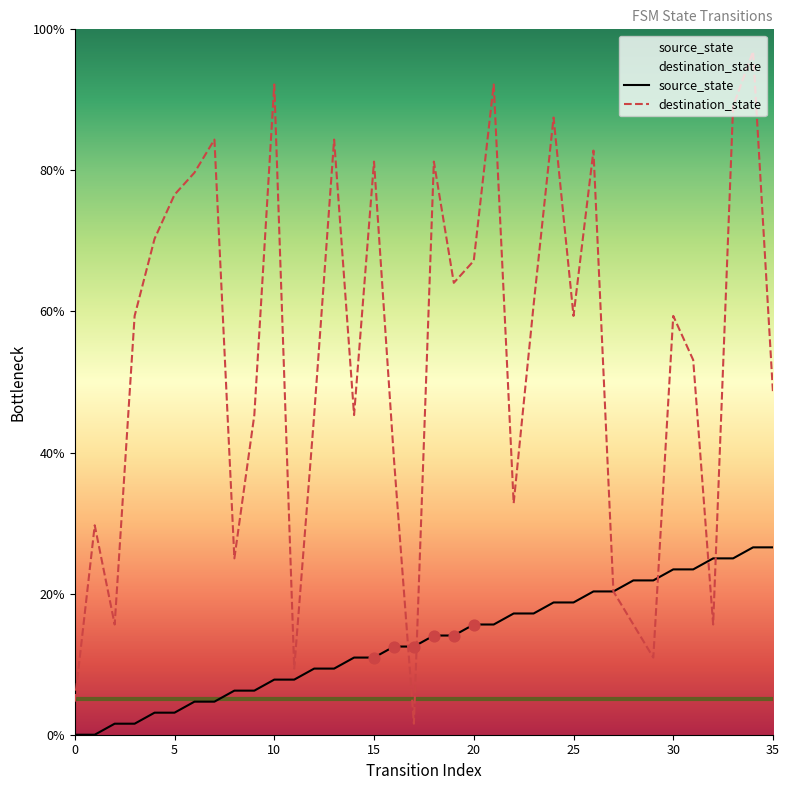

Which series reaches the minimum Y coordinate?

source_state